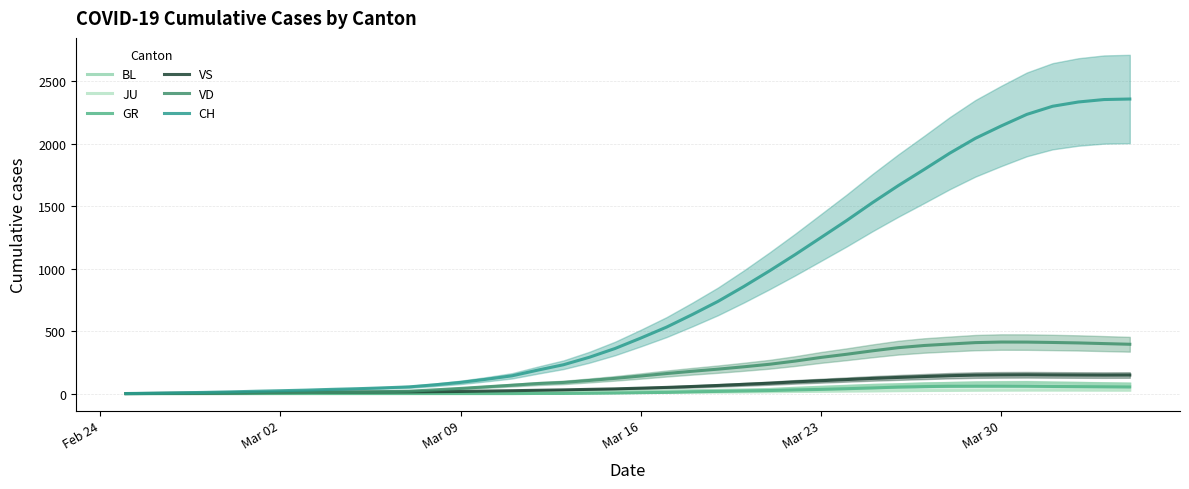

Rank the series by their maximum value, from highest to lowest.

CH, VD, VS, BL, GR, JU